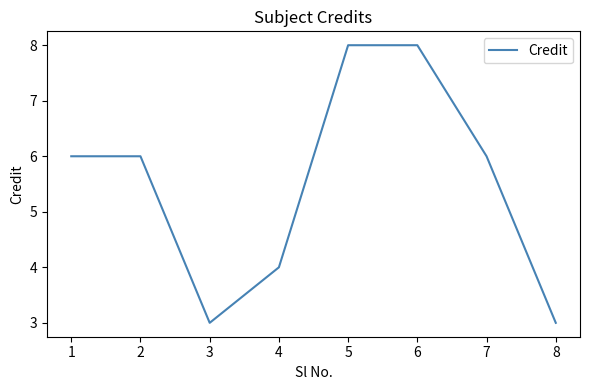

Does the chart display data point markers on the line(s)?

No